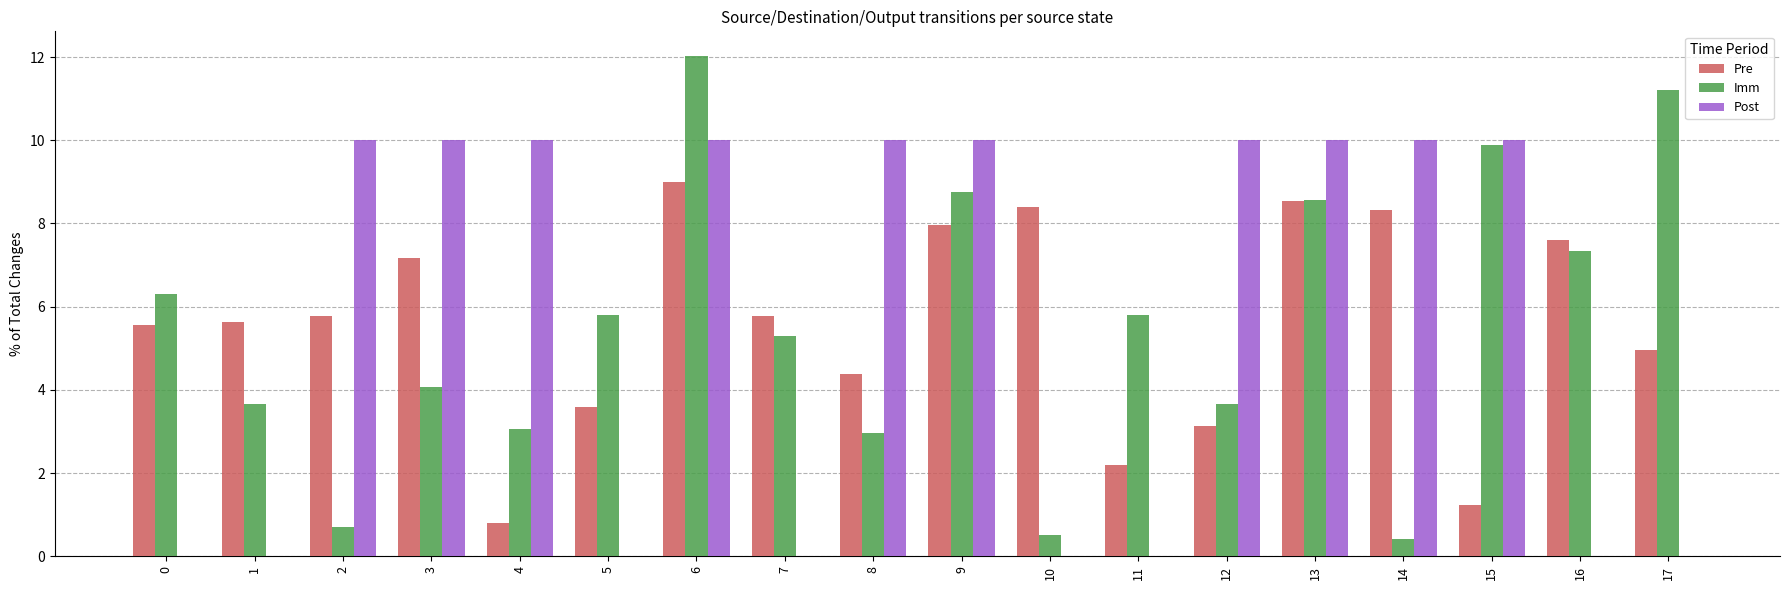

True or false: Pre has a value of 9.8 at 0.

False